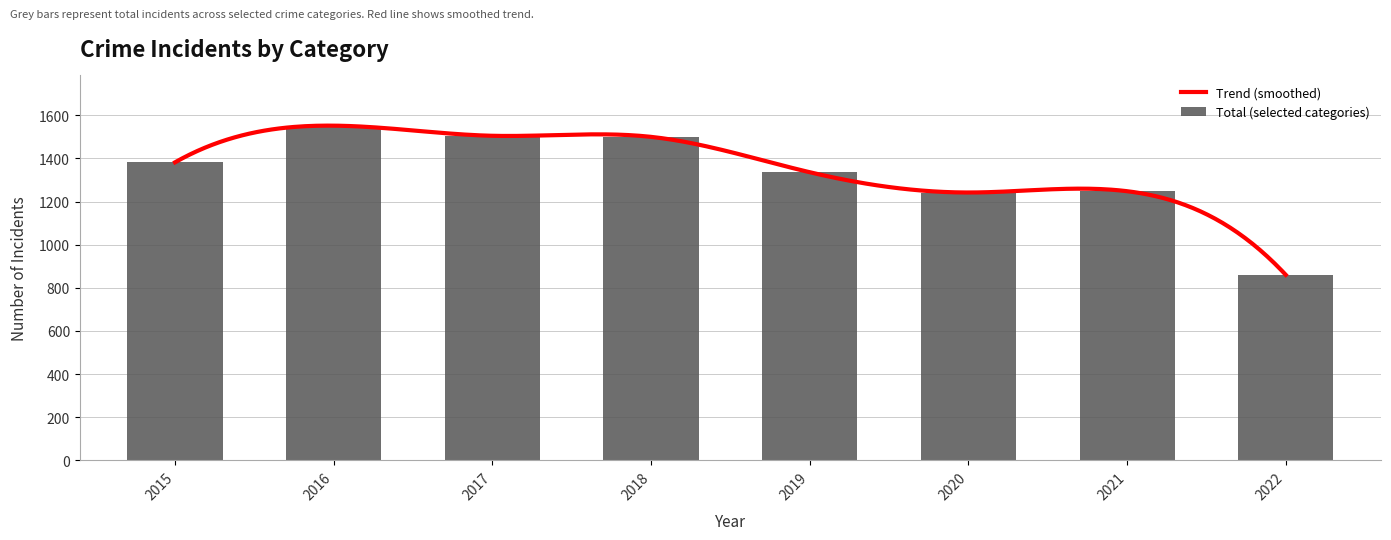

The Total (selected categories) series shows 1382 at 2015. True or false?

True